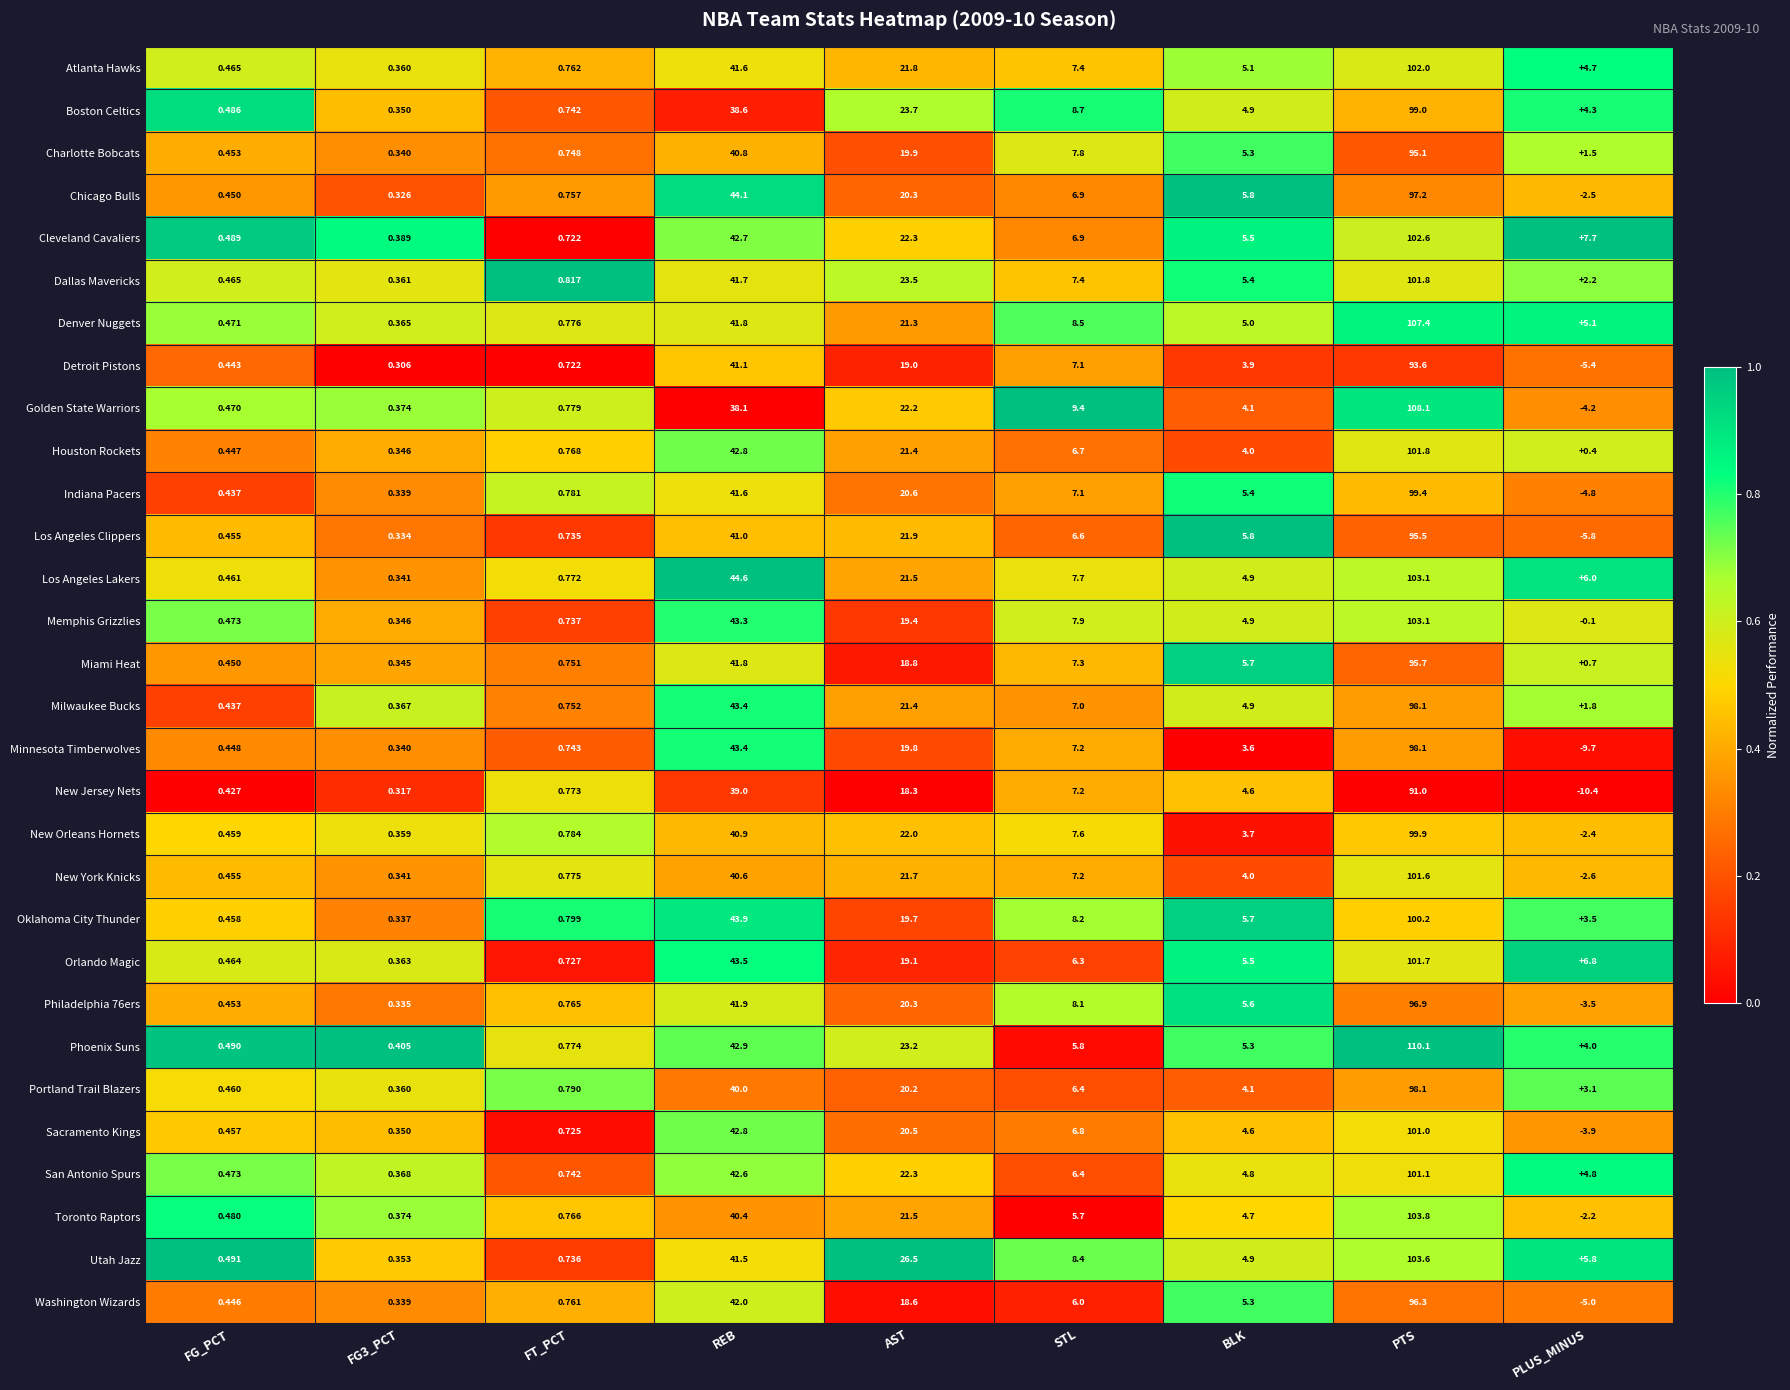

At which category is the sum across all series the highest?

PTS